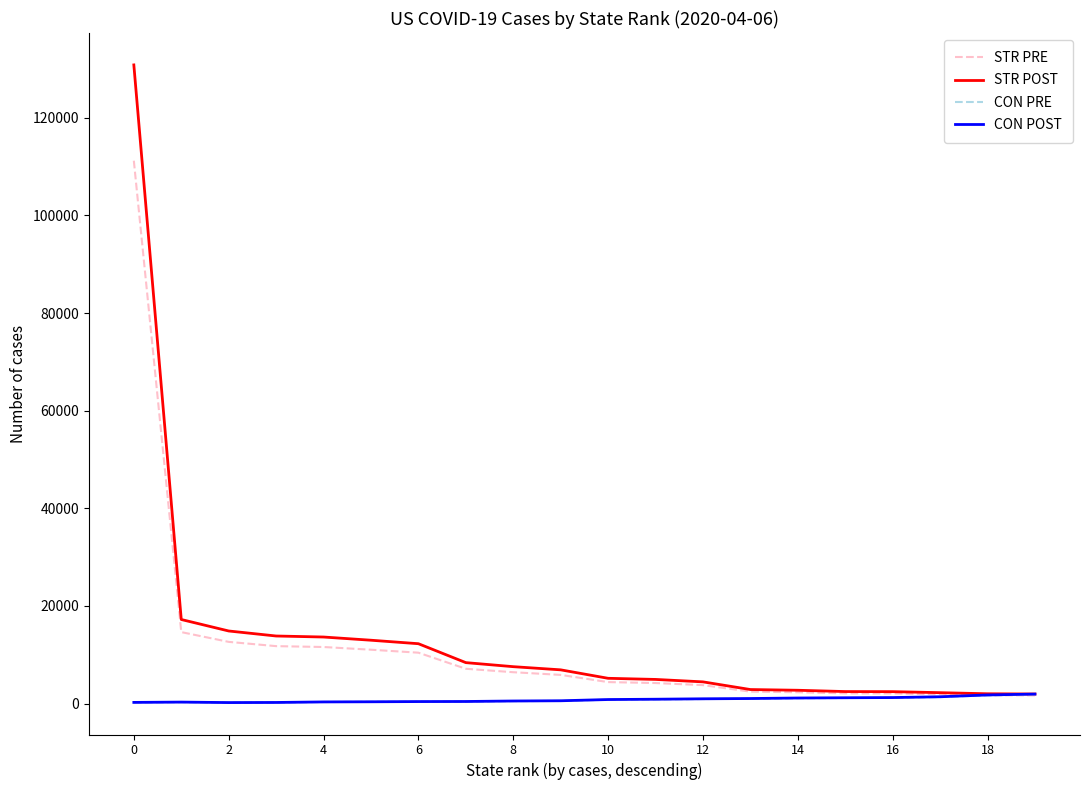

What is the maximum value shown in the chart?

130830